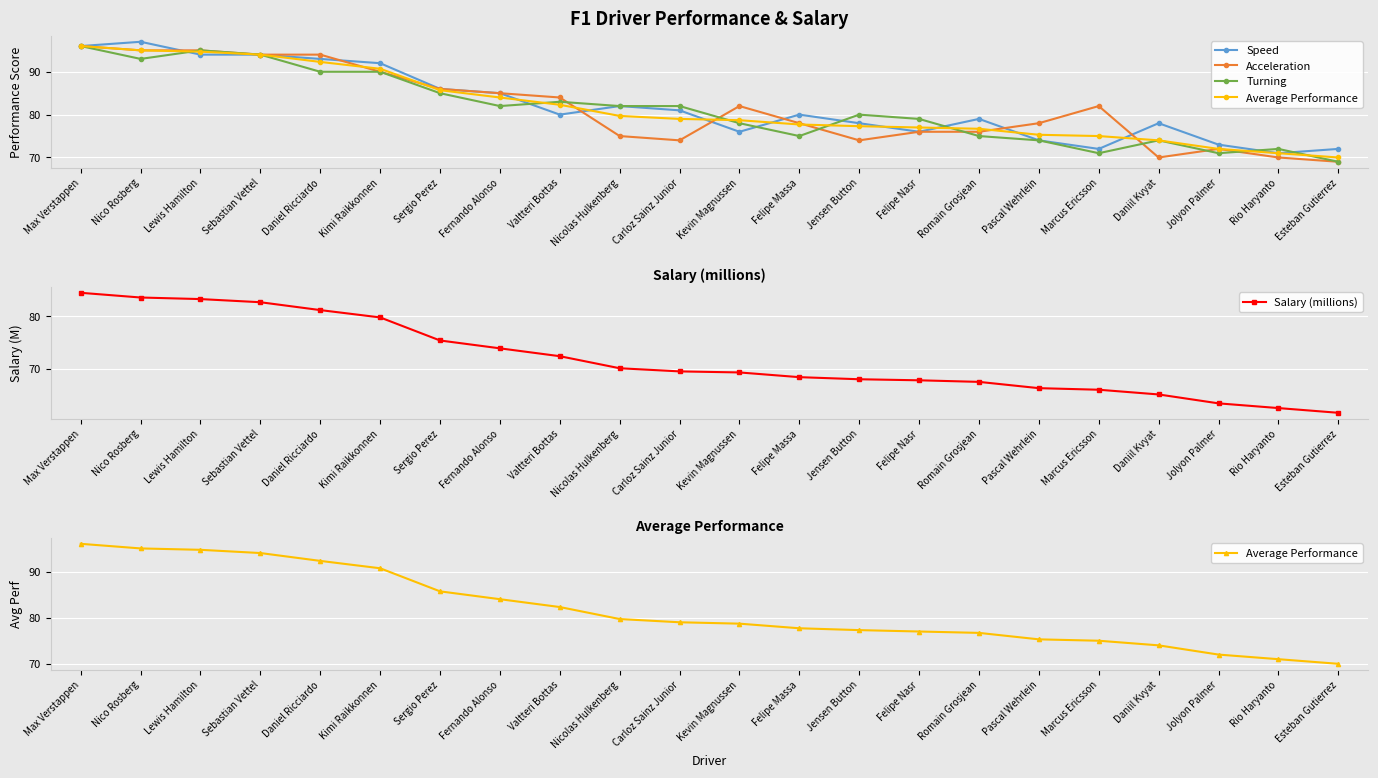

What is the average value of the Speed series?

82.2